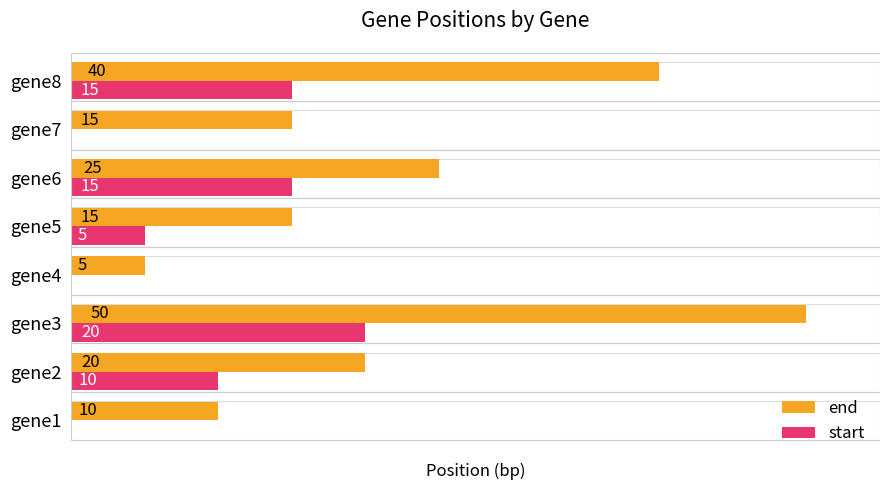

Which series changed the most between gene2 and gene8?

end